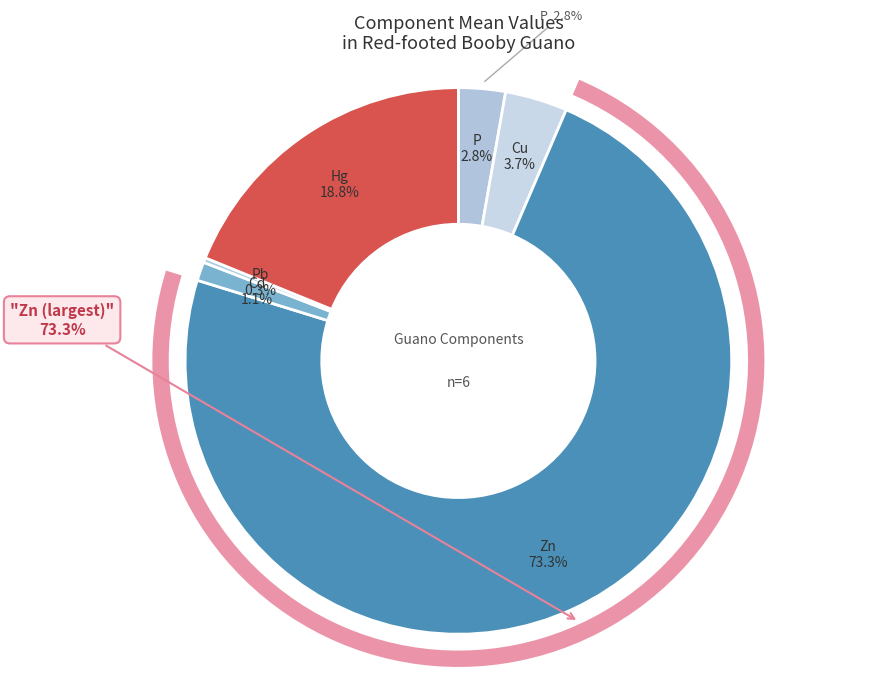

True or false: Hg accounts for 19% of the total.

True